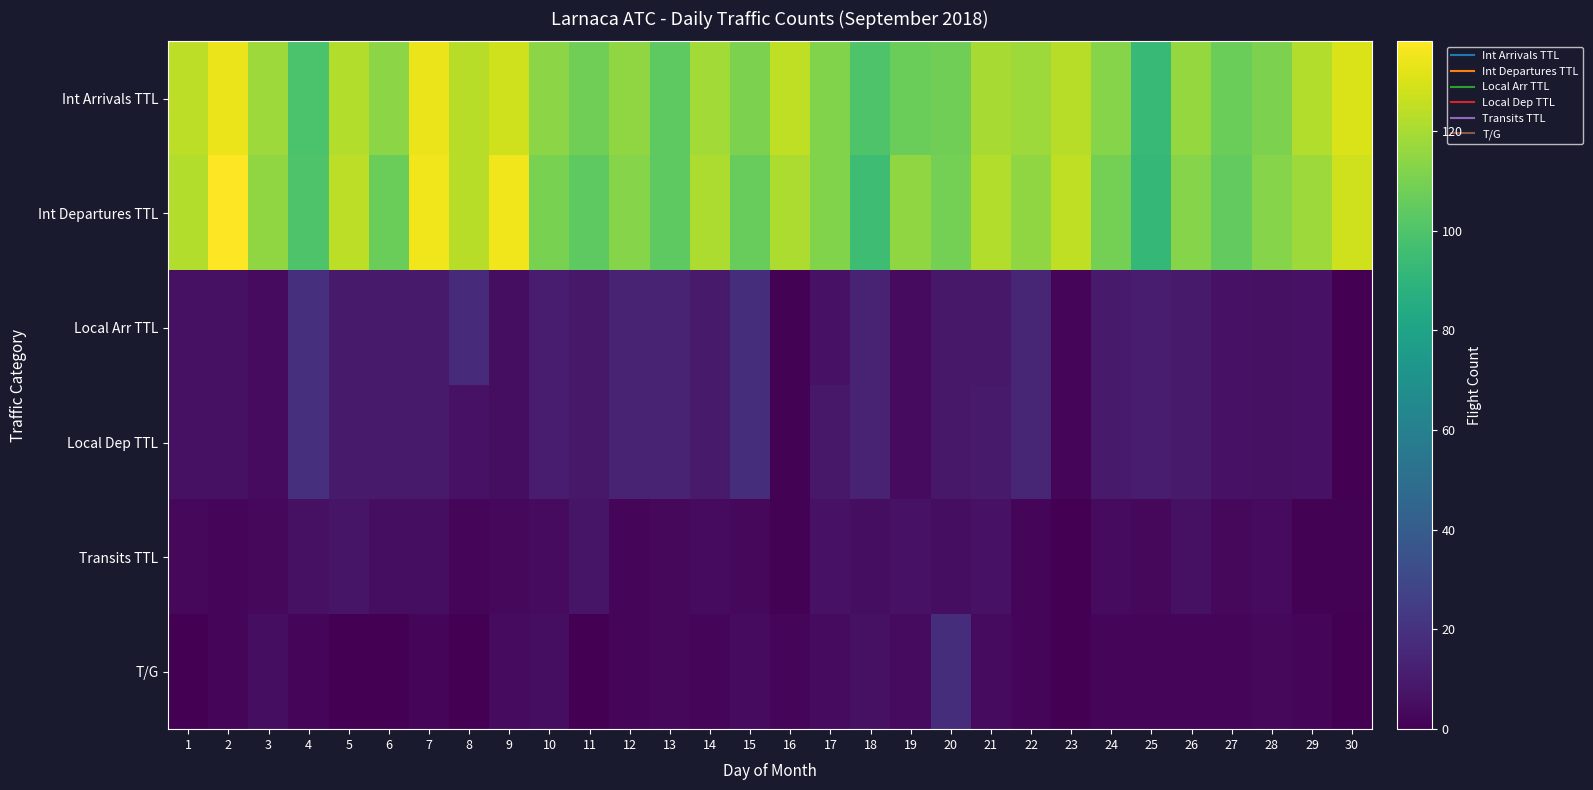

How many series are shown in this chart?

6